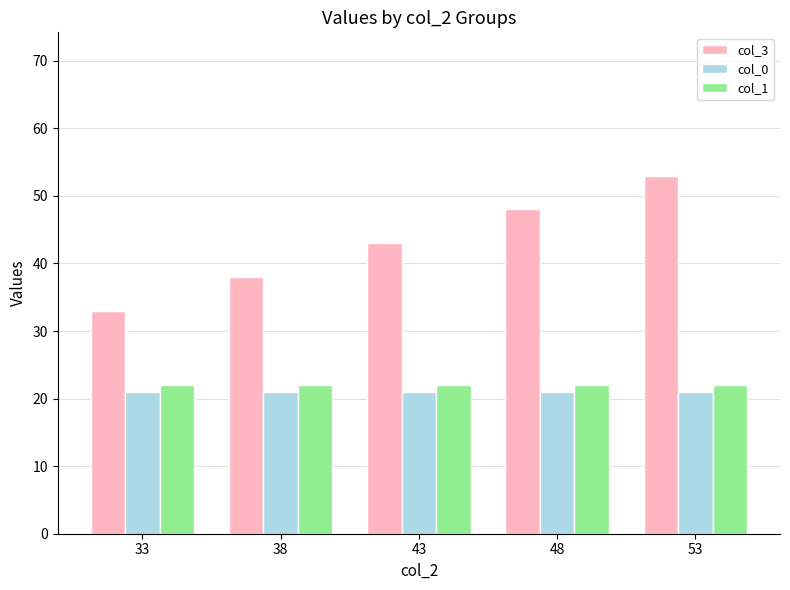

Reading left to right, transcribe all the data shown in this chart.

col_3: 33	38	43	48	53
col_0: 21	21	21	21	21
col_1: 22	22	22	22	22